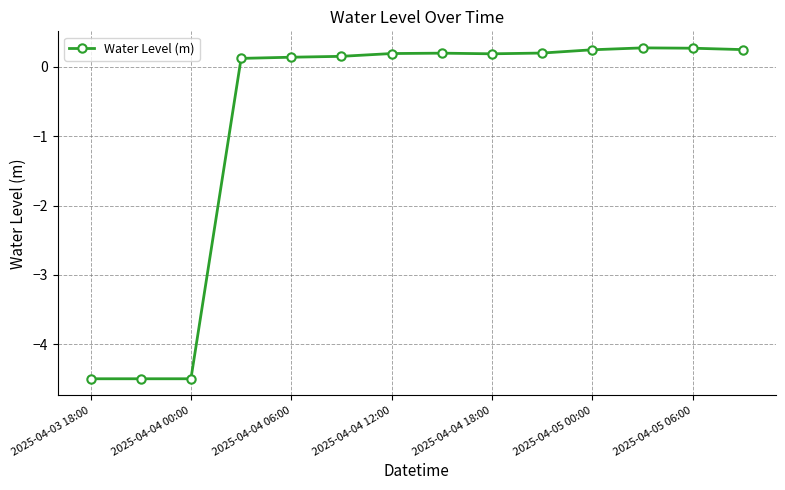

What is the greatest value displayed?

0.3